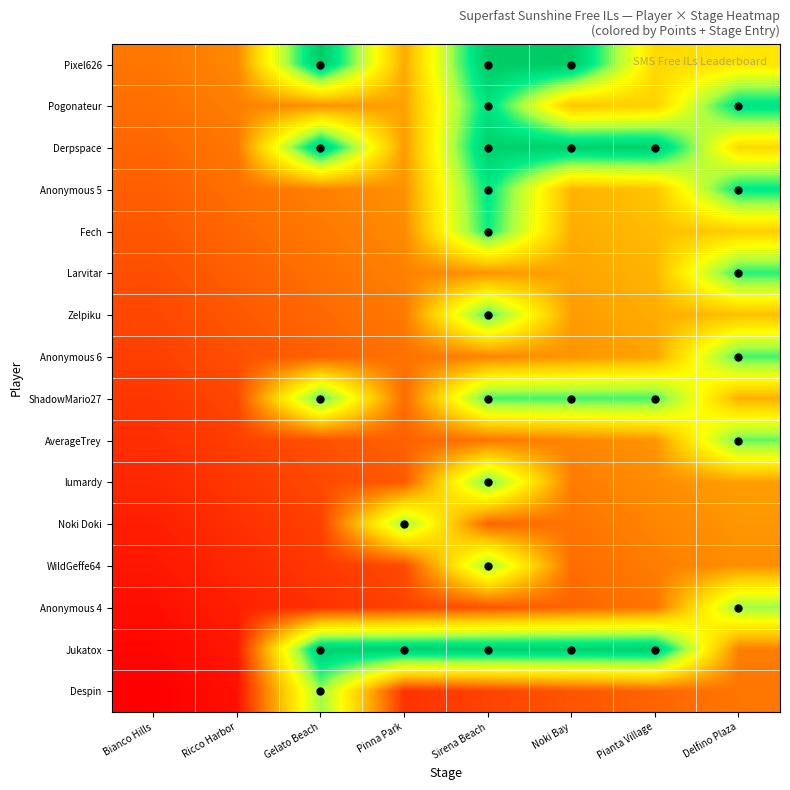

What is the maximum value shown in the chart?

1.0